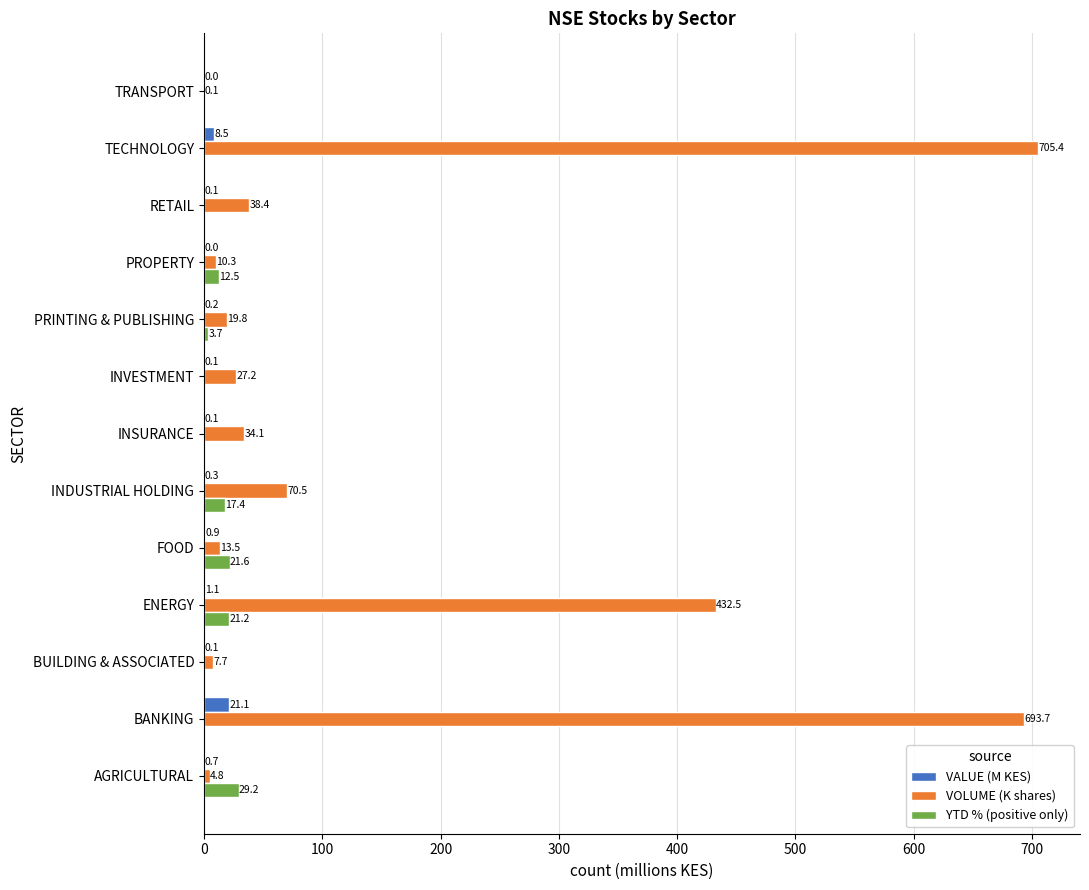

How many series are shown in this chart?

3